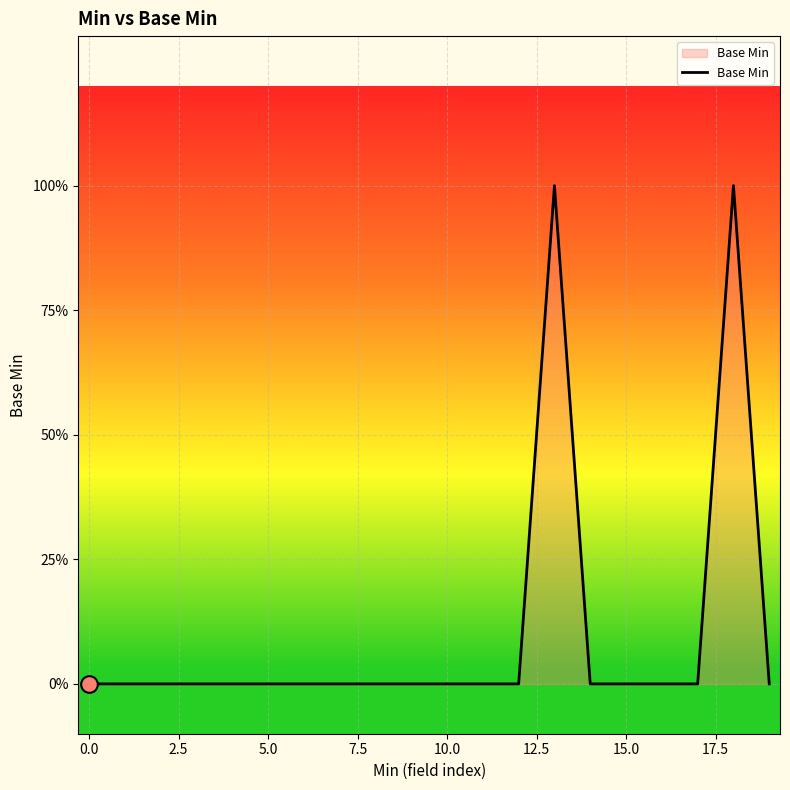

Does the chart have visible grid lines?

Yes